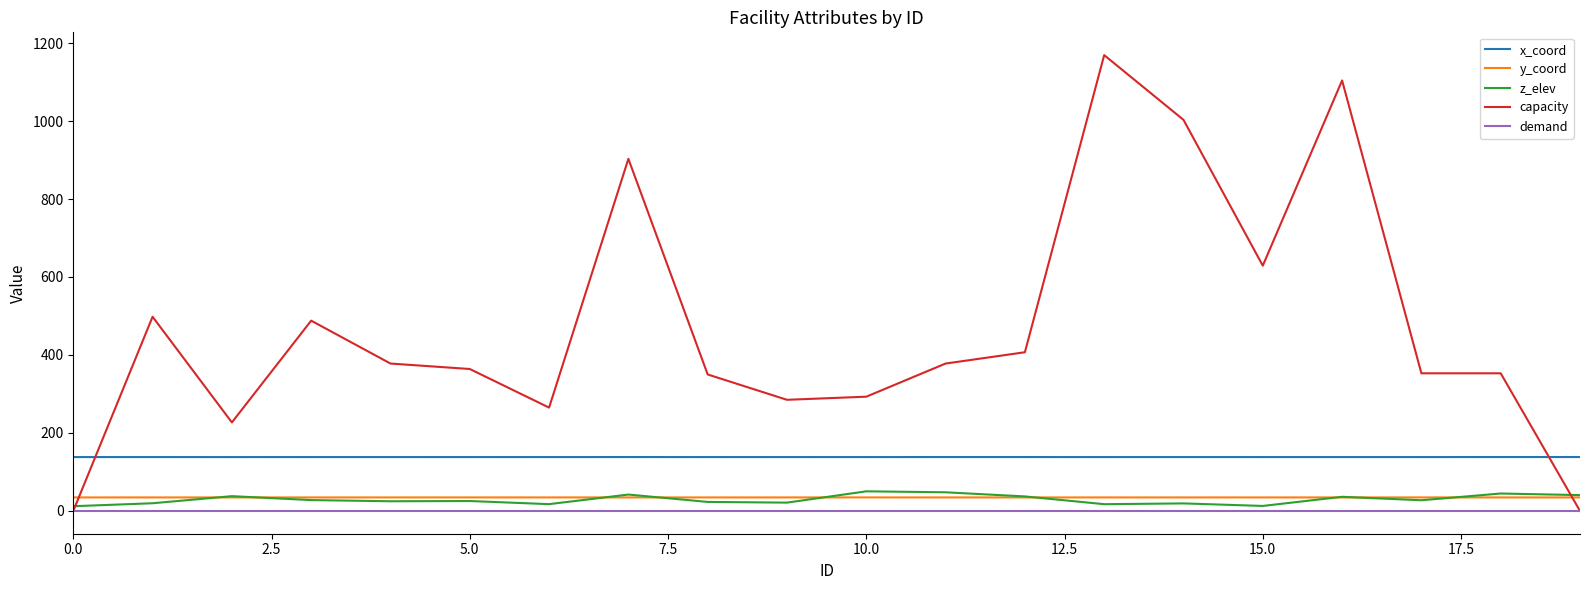

What is the average value of the x_coord series?

138.2